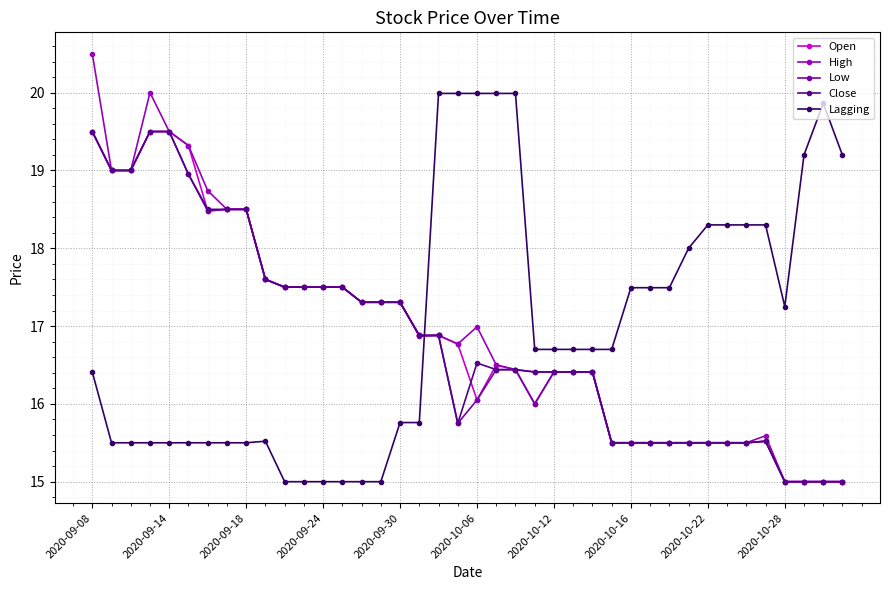

How many lines are shown in the chart?

5